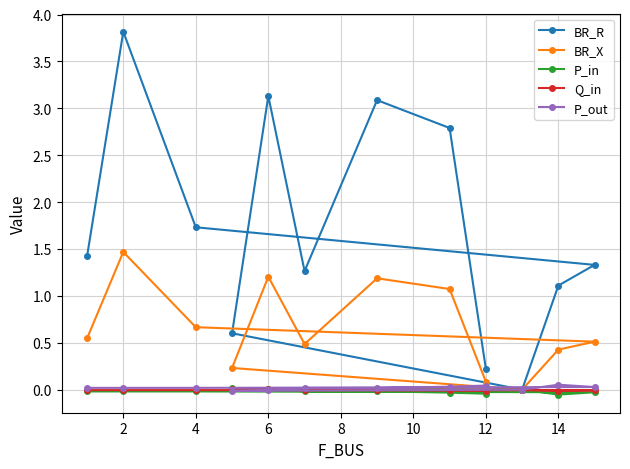

True or false: BR_X and P_out intersect in this chart.

False